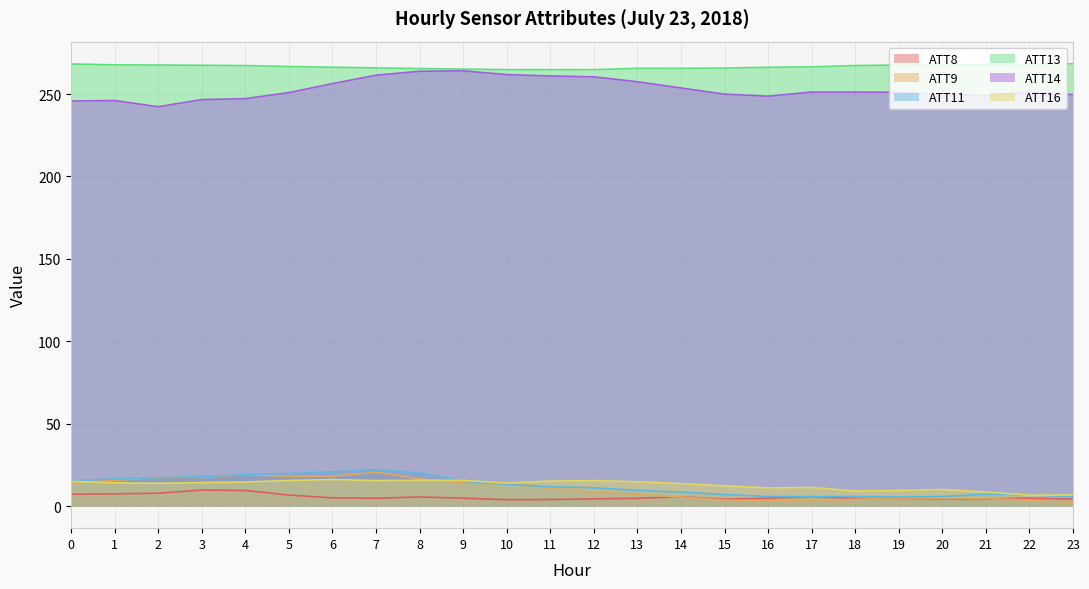

What is the difference between the maximum and minimum values in the ATT8 series?

5.9